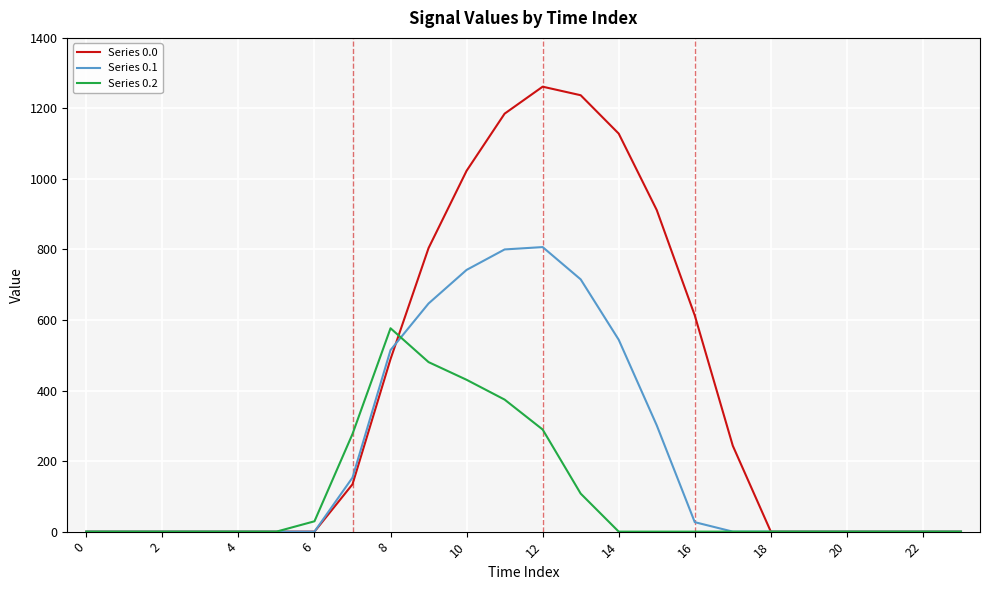

What is the maximum value shown in the chart?

1261.6